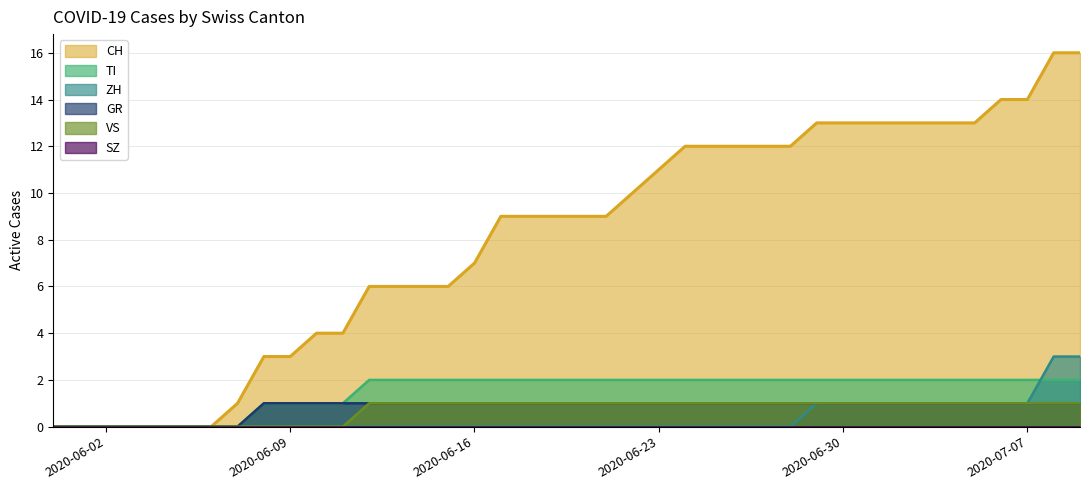

Is the value of GR at 2020-07-06 greater than the value of ZH at 2020-06-26?

Yes